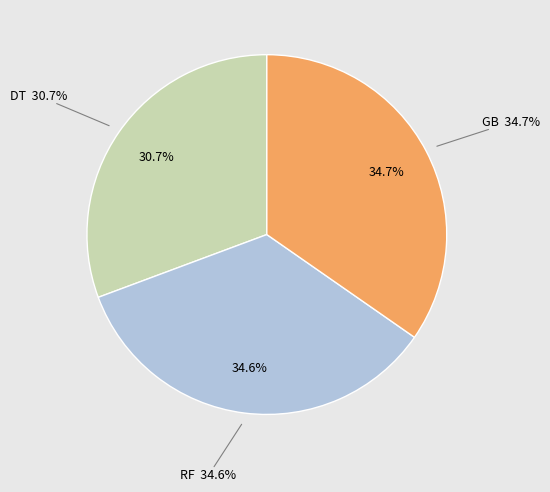

What is the largest slice in the pie chart?

GB